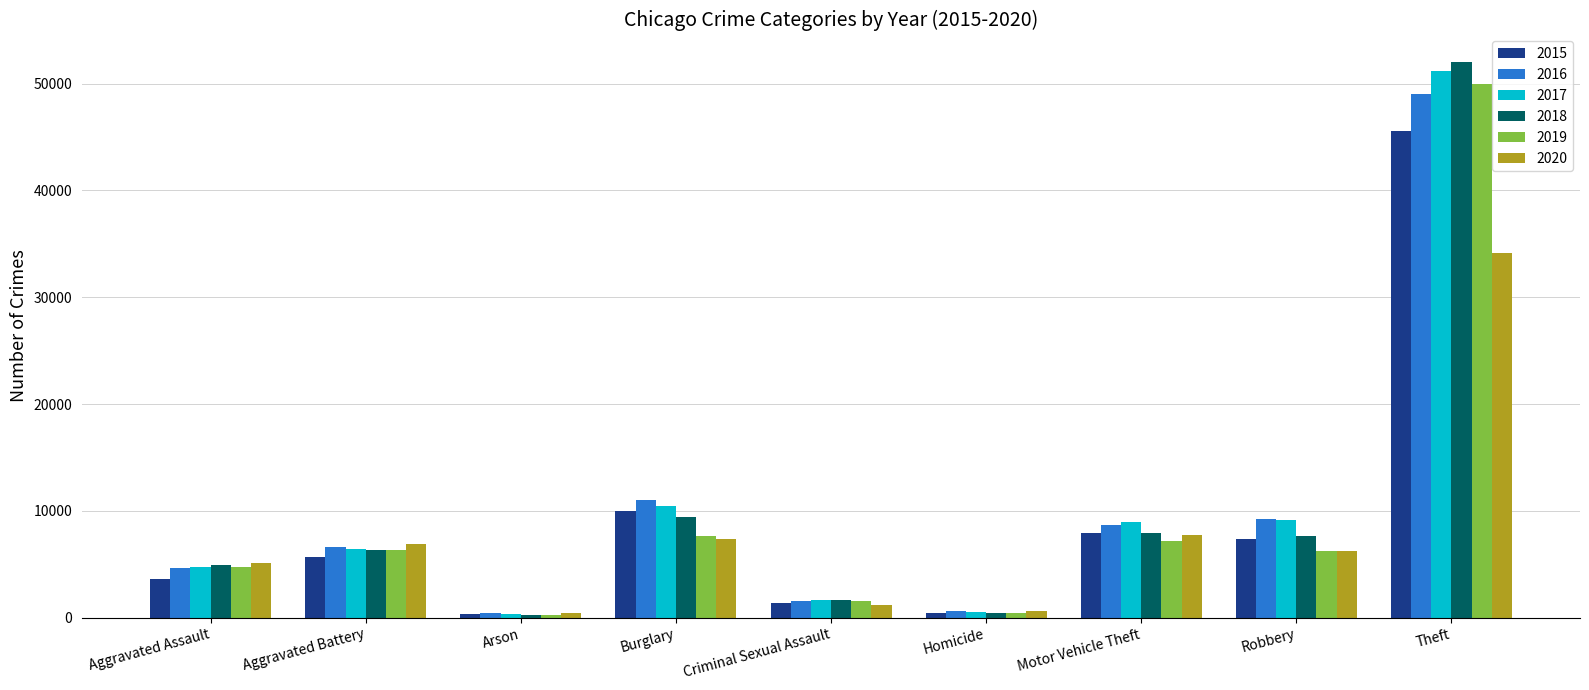

The 2016 series shows 8712 at Motor Vehicle Theft. True or false?

True